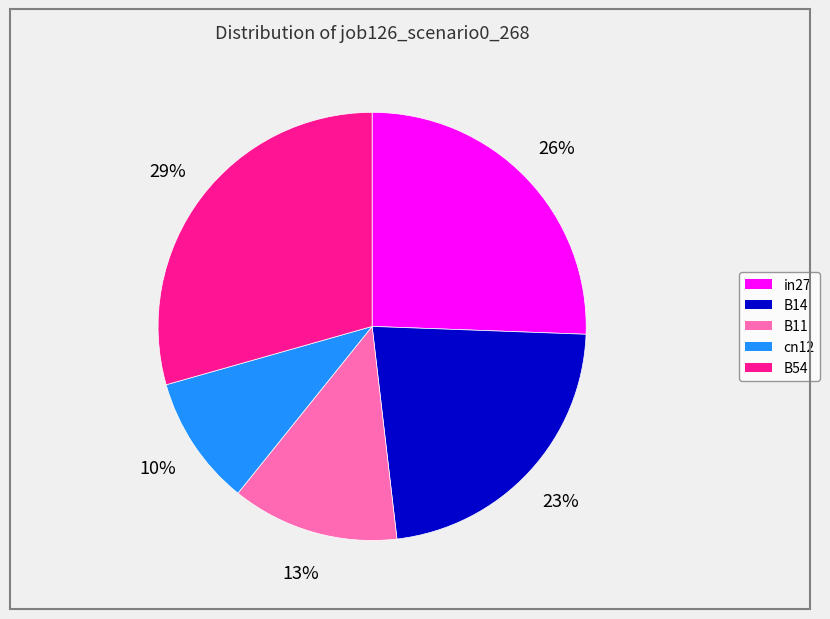

To the nearest percent, what percentage of the pie is in27?

26%